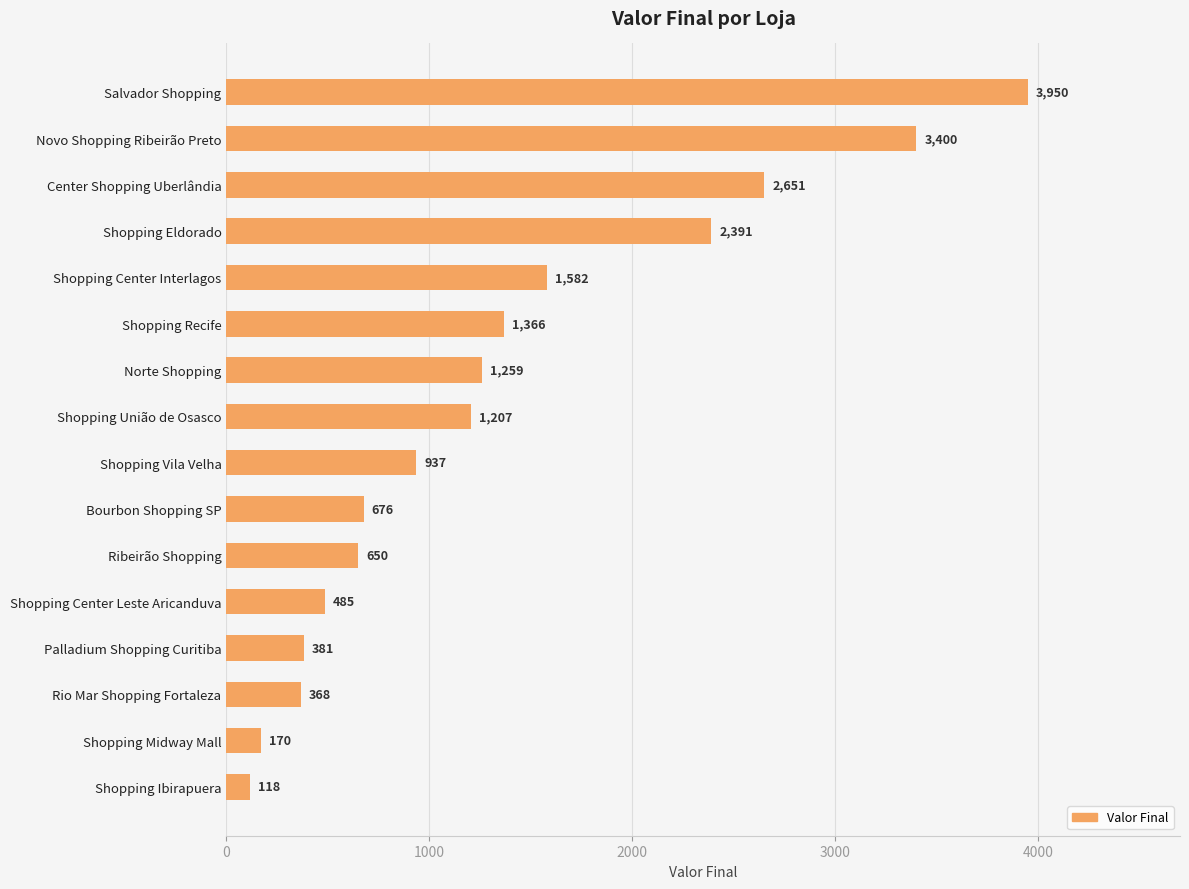

Rank the categories by value from highest to lowest.

Salvador Shopping, Novo Shopping Ribeirão Preto, Center Shopping Uberlândia, Shopping Eldorado, Shopping Center Interlagos, Shopping Recife, Norte Shopping, Shopping União de Osasco, Shopping Vila Velha, Bourbon Shopping SP, Ribeirão Shopping, Shopping Center Leste Aricanduva, Palladium Shopping Curitiba, Rio Mar Shopping Fortaleza, Shopping Midway Mall, Shopping Ibirapuera